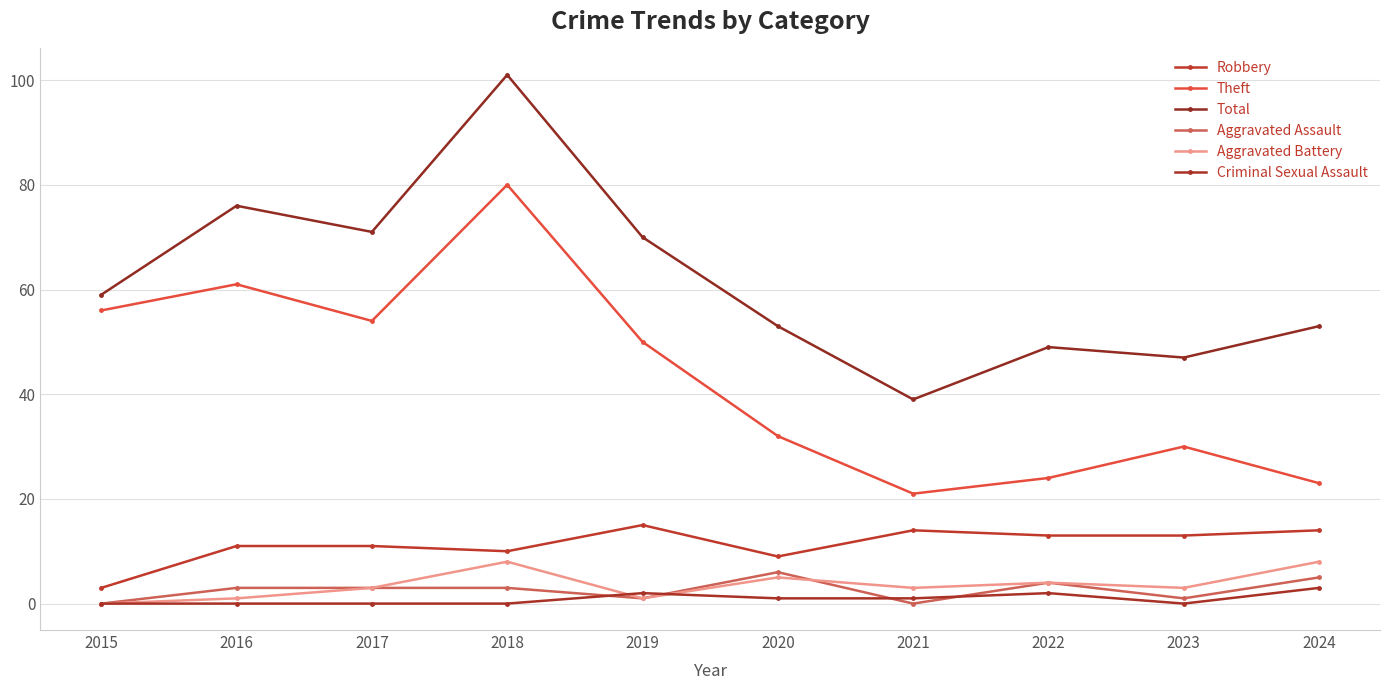

Reading left to right, what are all the values shown in this chart?

Robbery: 3	11	11	10	15	9	14	13	13	14
Theft: 56	61	54	80	50	32	21	24	30	23
Total: 59	76	71	101	70	53	39	49	47	53
Aggravated Assault: 0	3	3	3	1	6	0	4	1	5
Aggravated Battery: 0	1	3	8	1	5	3	4	3	8
Criminal Sexual Assault: 0	0	0	0	2	1	1	2	0	3